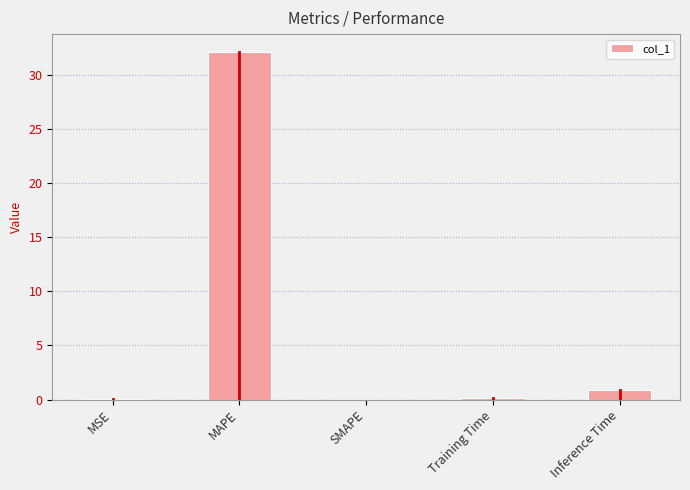

What is the greatest value displayed?

32.2